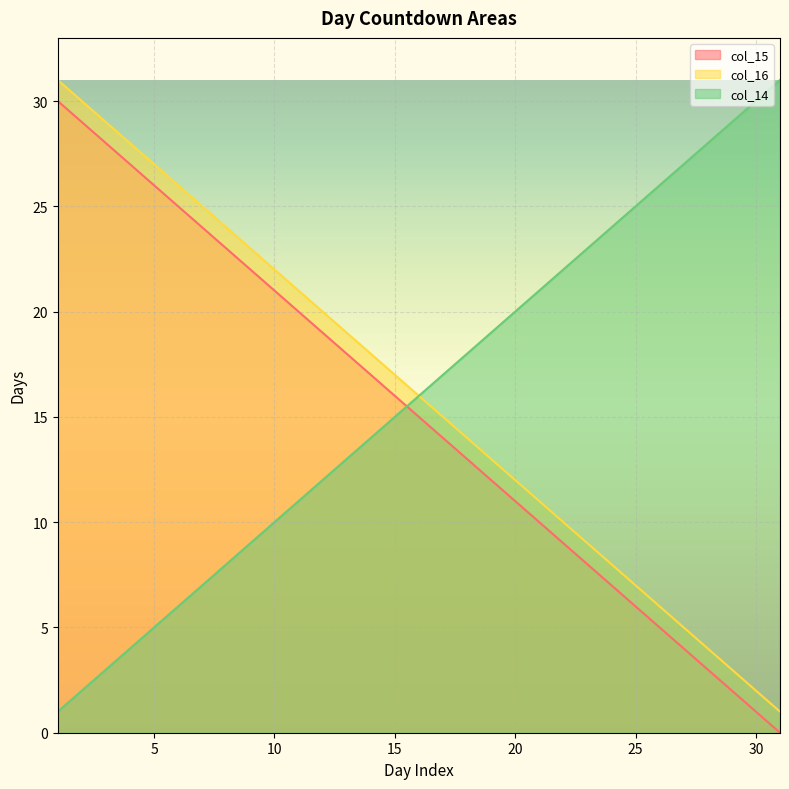

At which label does col_16 first exceed 16?

1